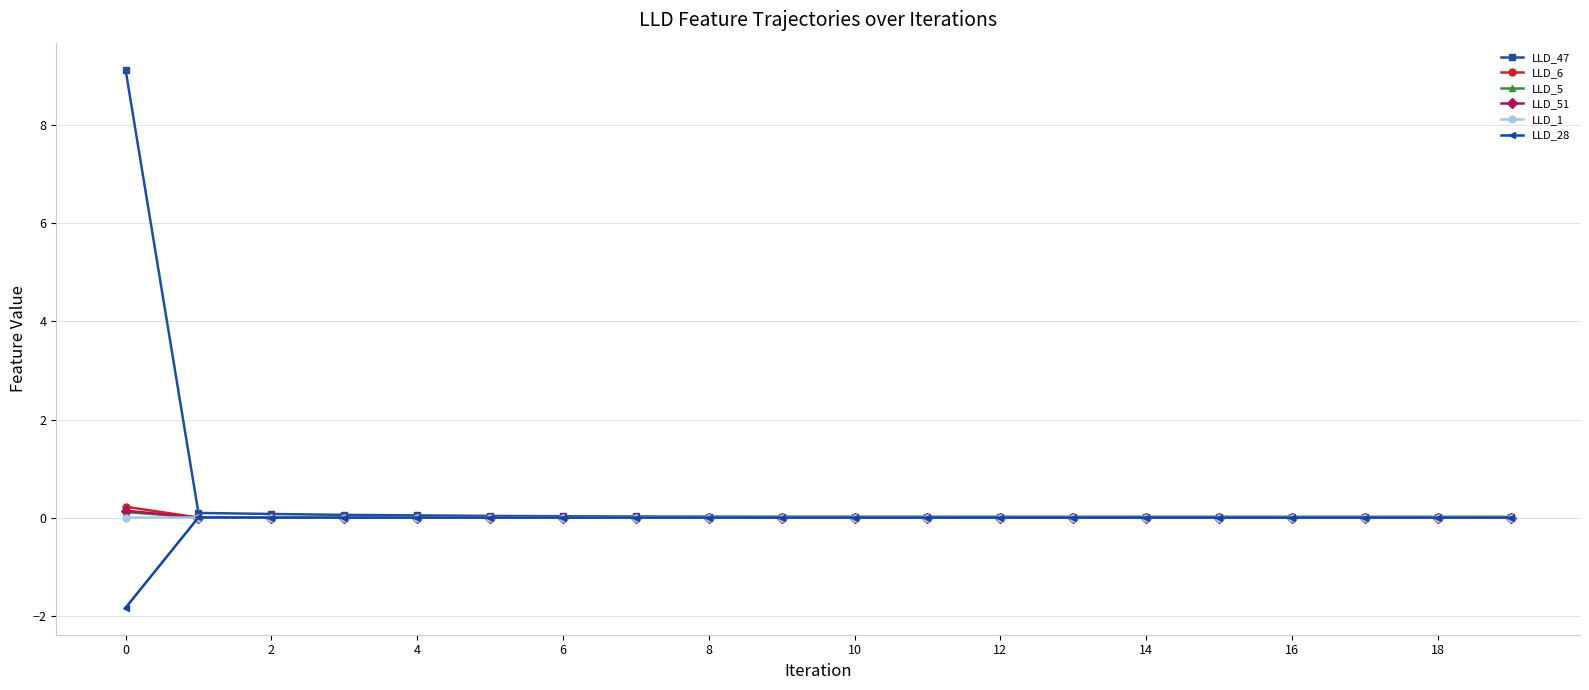

How many data points does each series have?

20